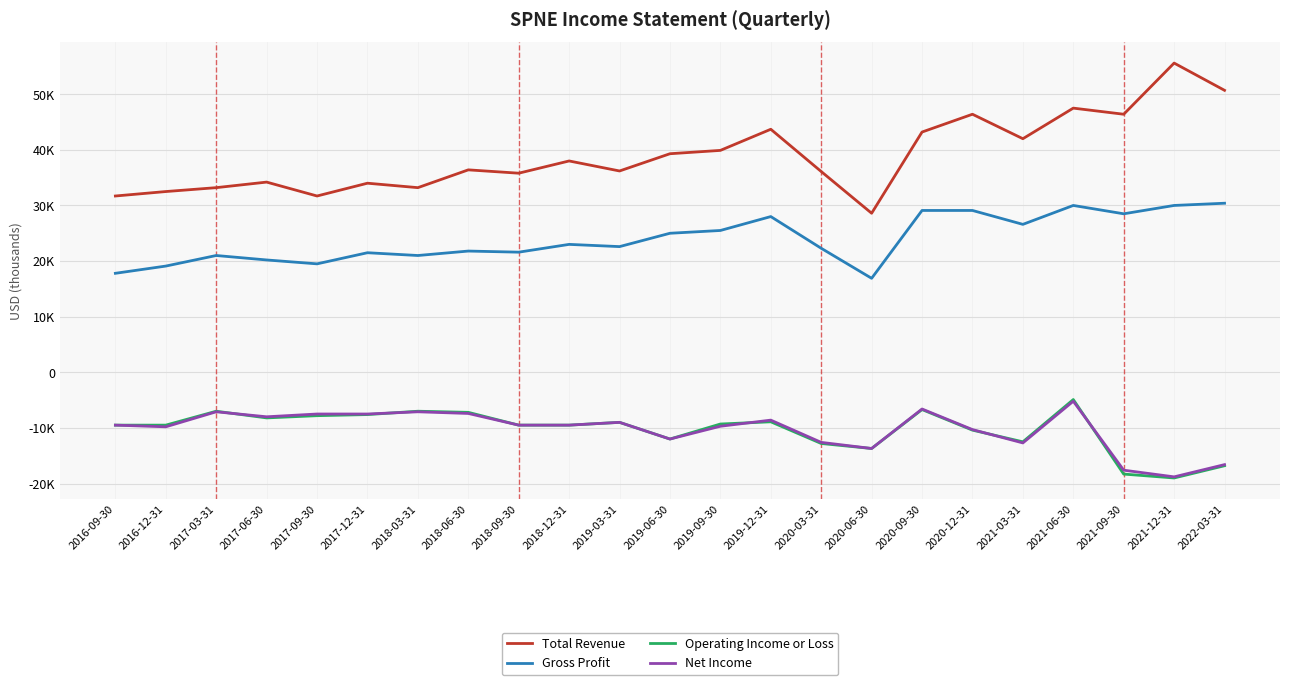

True or false: Operating Income or Loss and Total Revenue cross at least once.

False